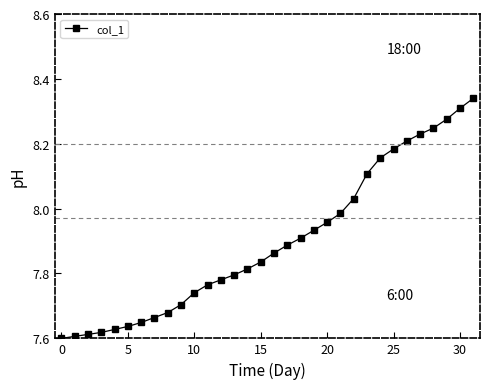

What is the difference between the maximum and second lowest values?

0.7